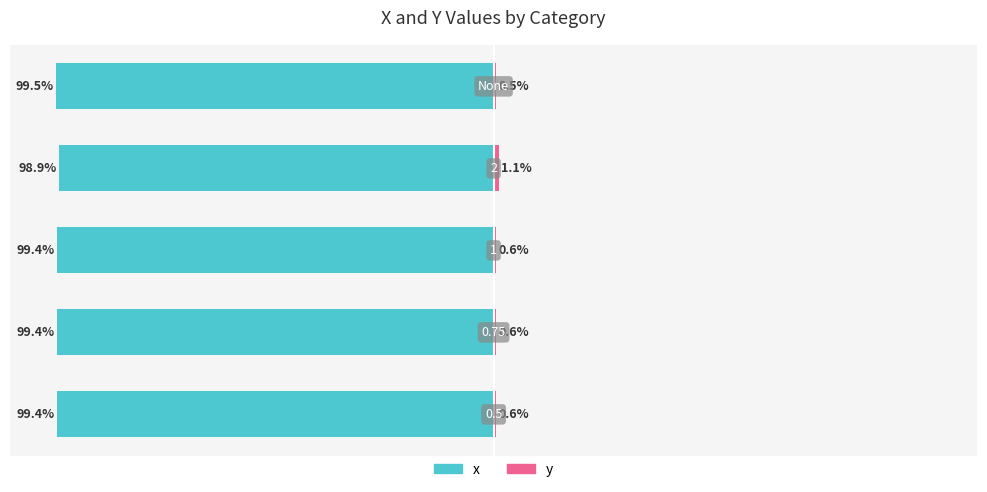

True or false: x has a value of -30.2 at 0.

False